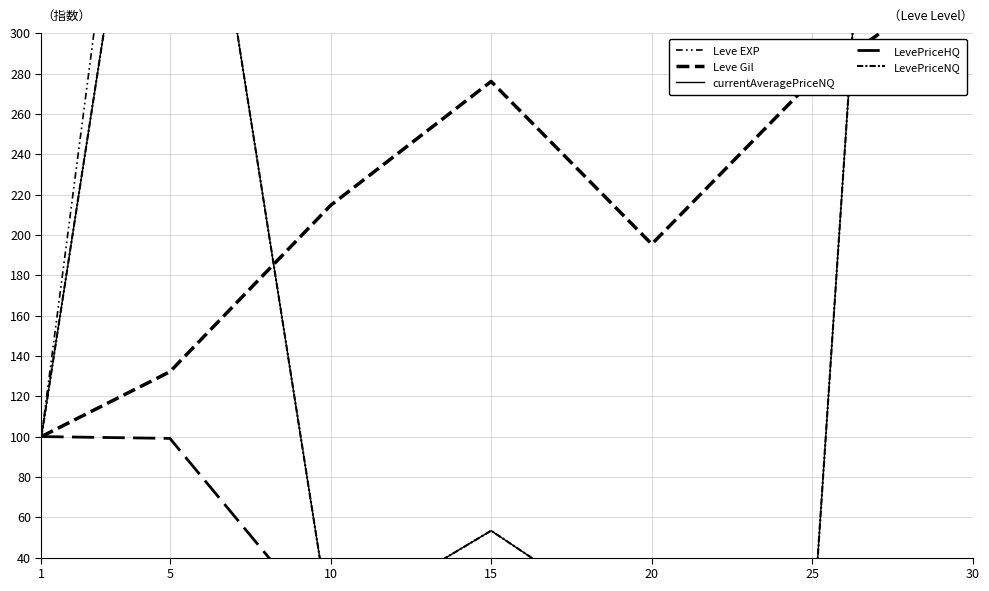

True or false: LevePriceHQ and Leve EXP cross at least once.

False